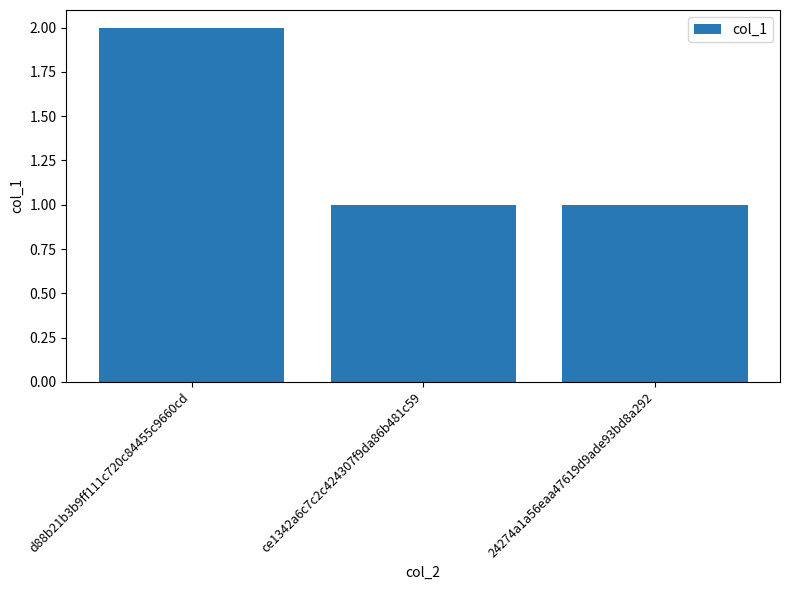

Which label corresponds to the largest value in the chart?

d88b21b3b9ff111c720c84455c9660cd